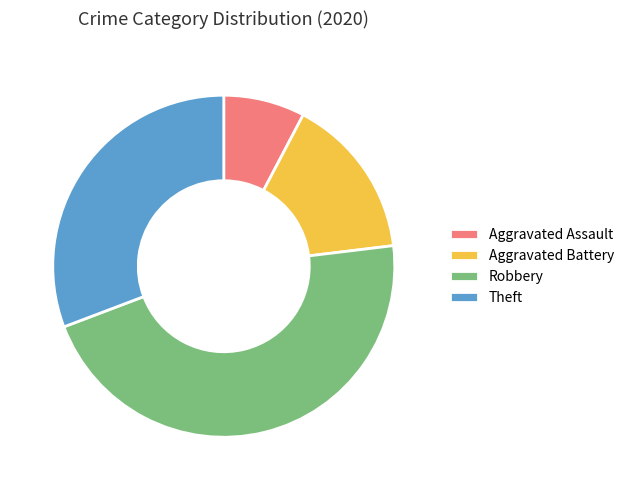

The Aggravated Assault slice represents 13% of the pie. True or false?

False